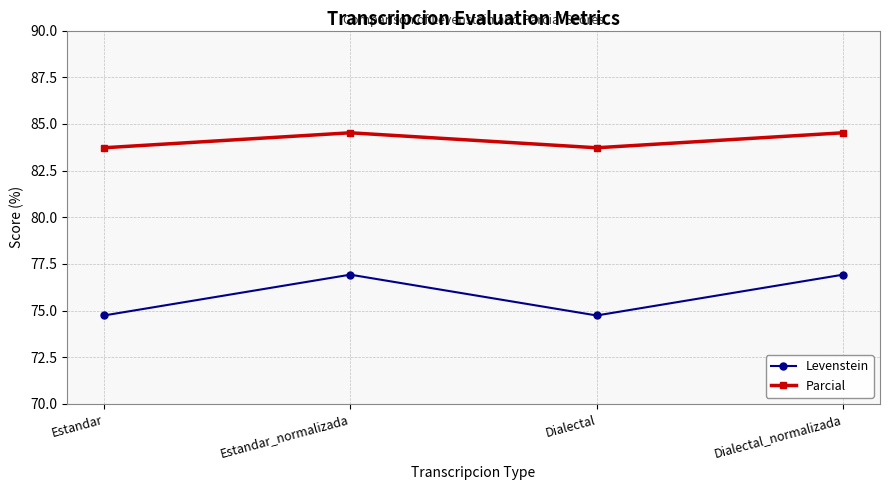

Reading left to right, extract all data points from this chart.

Levenstein: 74.7	76.9	74.7	76.9
Parcial: 83.7	84.5	83.7	84.5